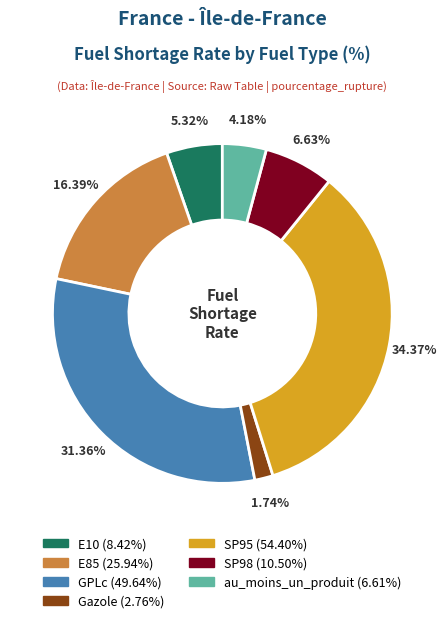

Combined, do au_moins_un_produit and GPLc account for over 50%?

No